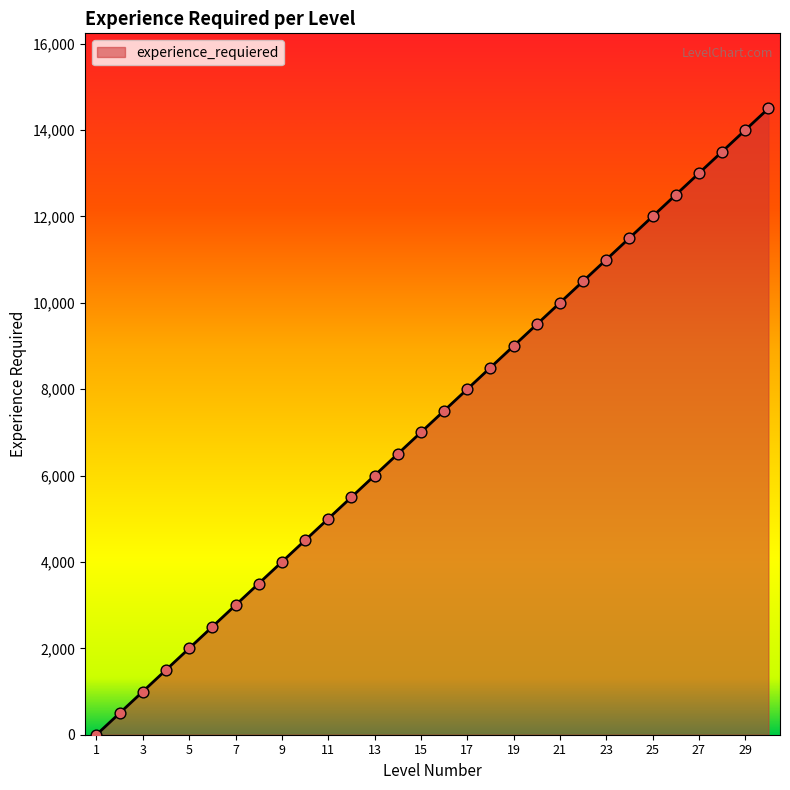

What is the difference between the maximum and minimum values?

14500